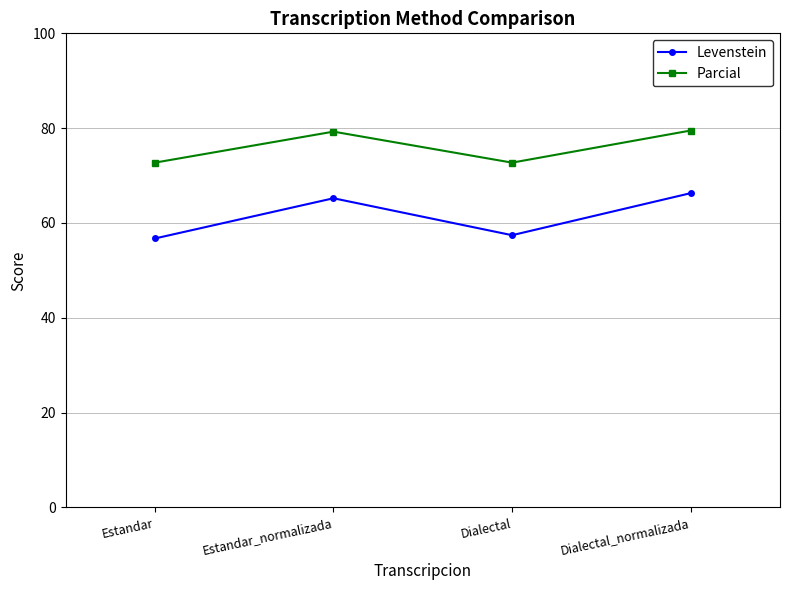

At which category does Parcial reach its first local valley?

Dialectal